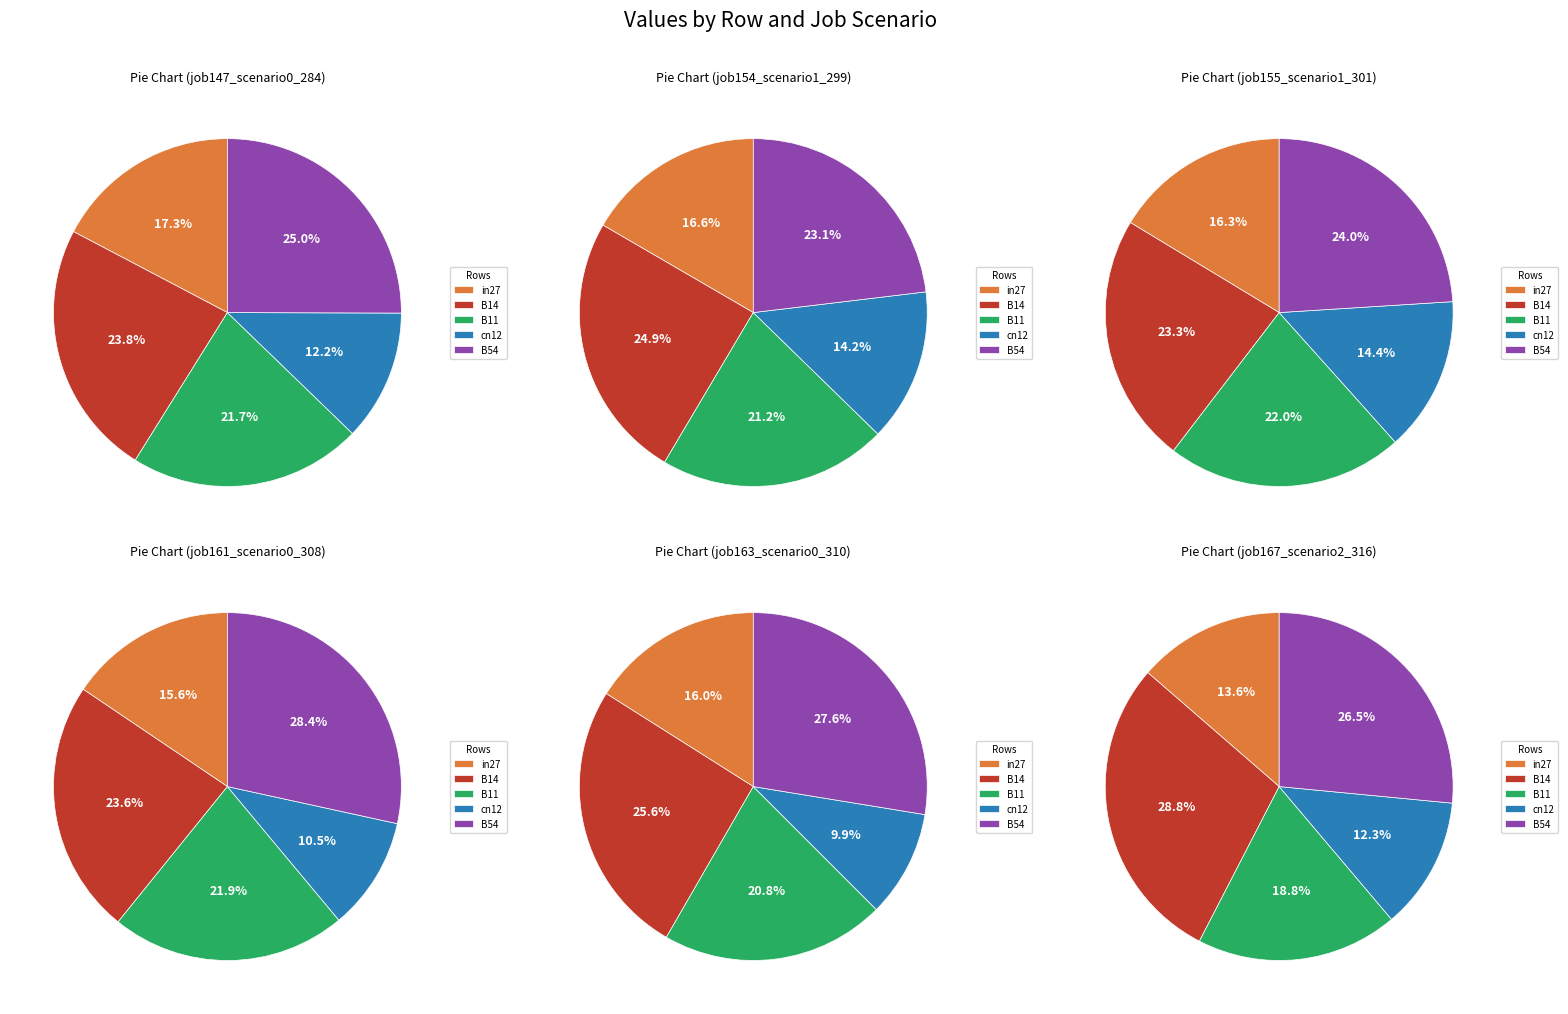

Count the number of slices in the pie.

5